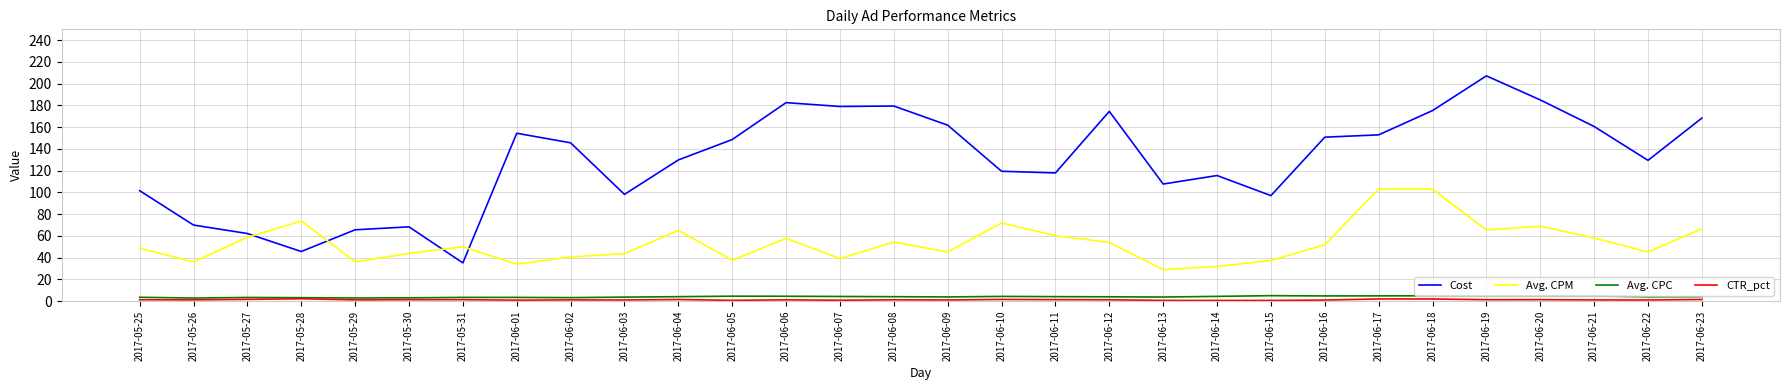

Between 2017-06-03 and 2017-06-20, which series saw the biggest shift?

Cost